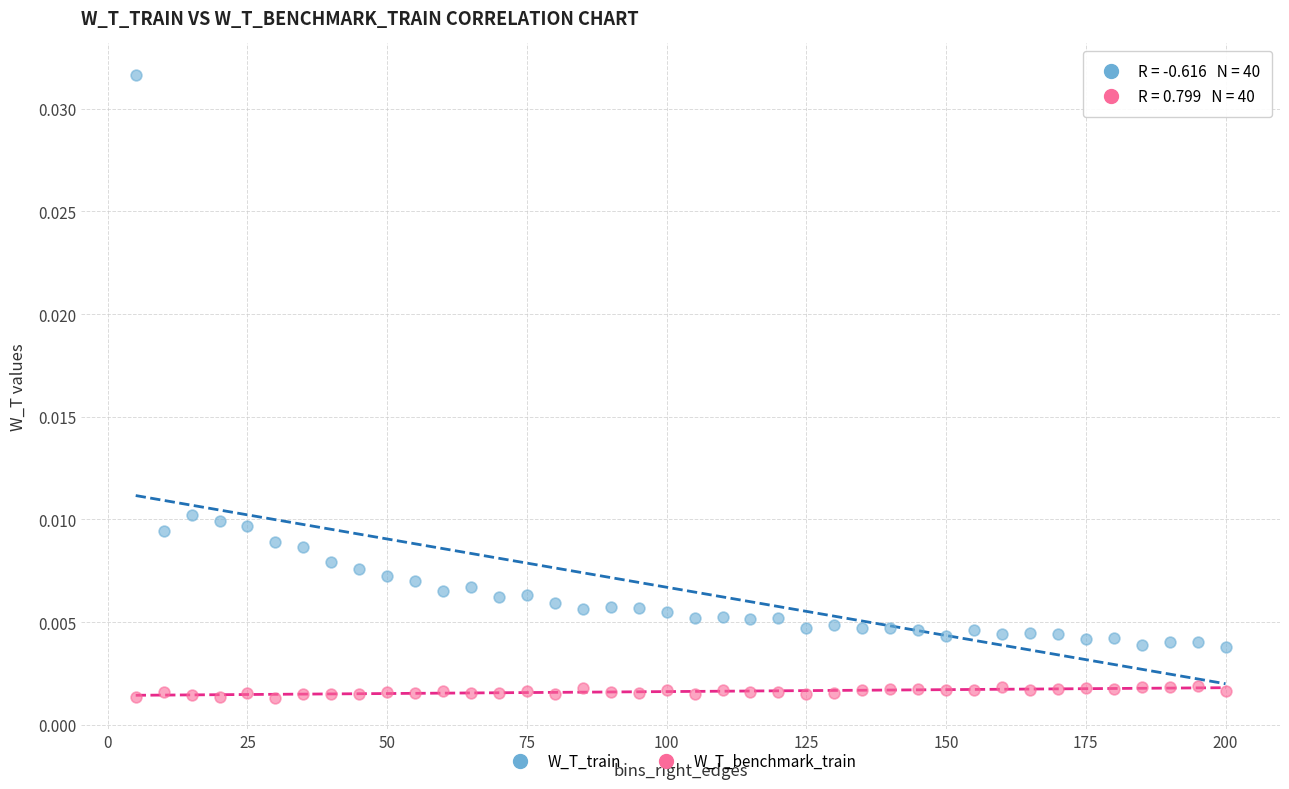

Which series contains the lowest Y value?

W_T_benchmark_train